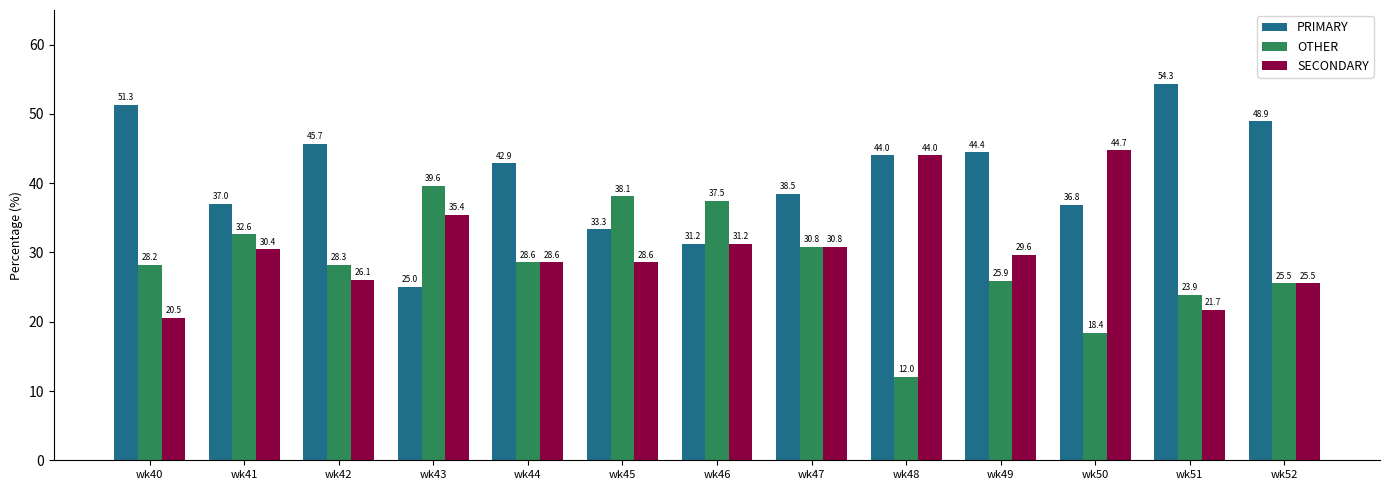

Which series has the largest total across all categories?

PRIMARY